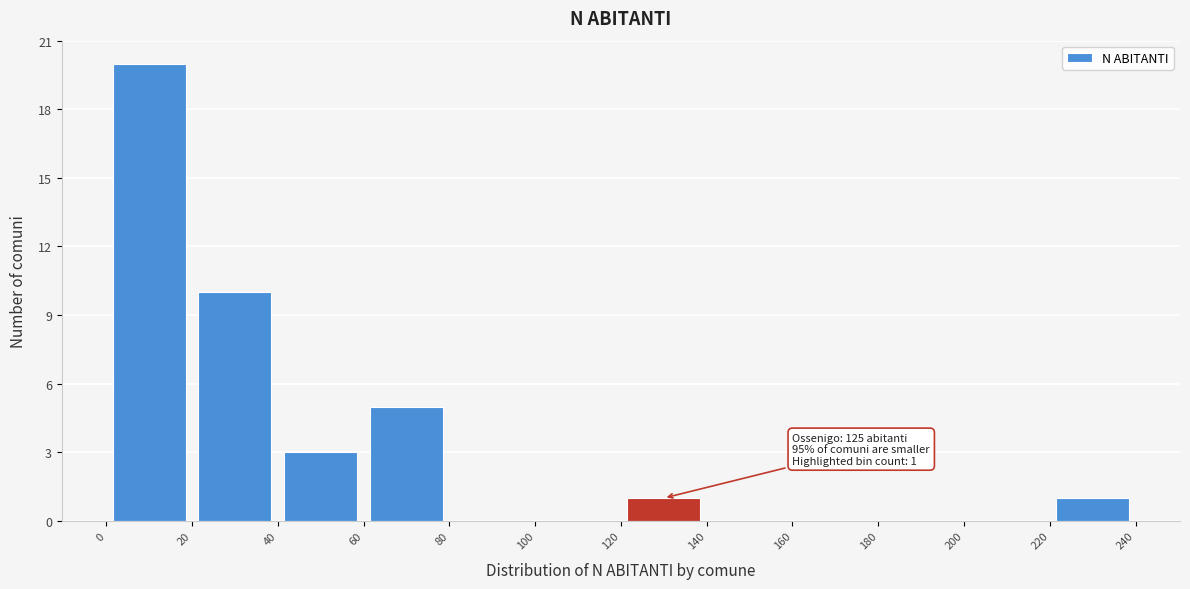

Which range on the x-axis has the tallest bar?

0 to 20